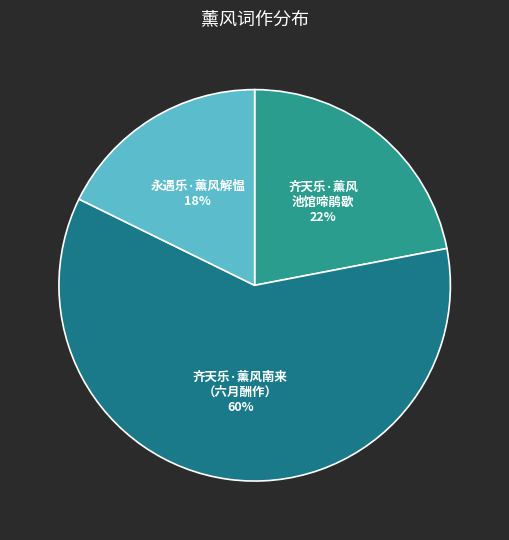

Combined, do 齐天乐·薰风 池馆啼鹃歇 and 齐天乐·薰风南来 （六月酬作） account for over 50%?

Yes